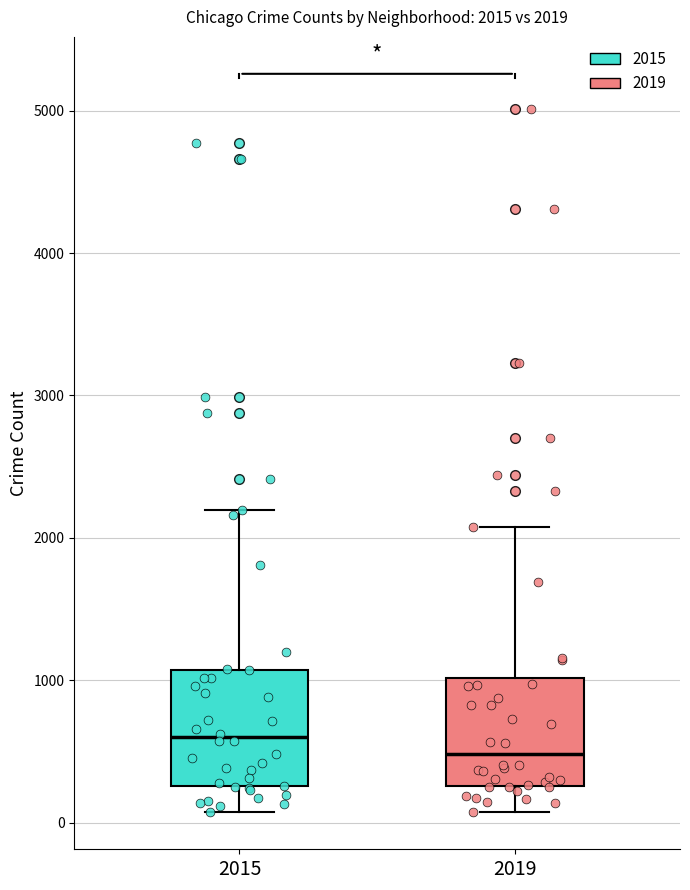

Which box has the lowest median line?

2019